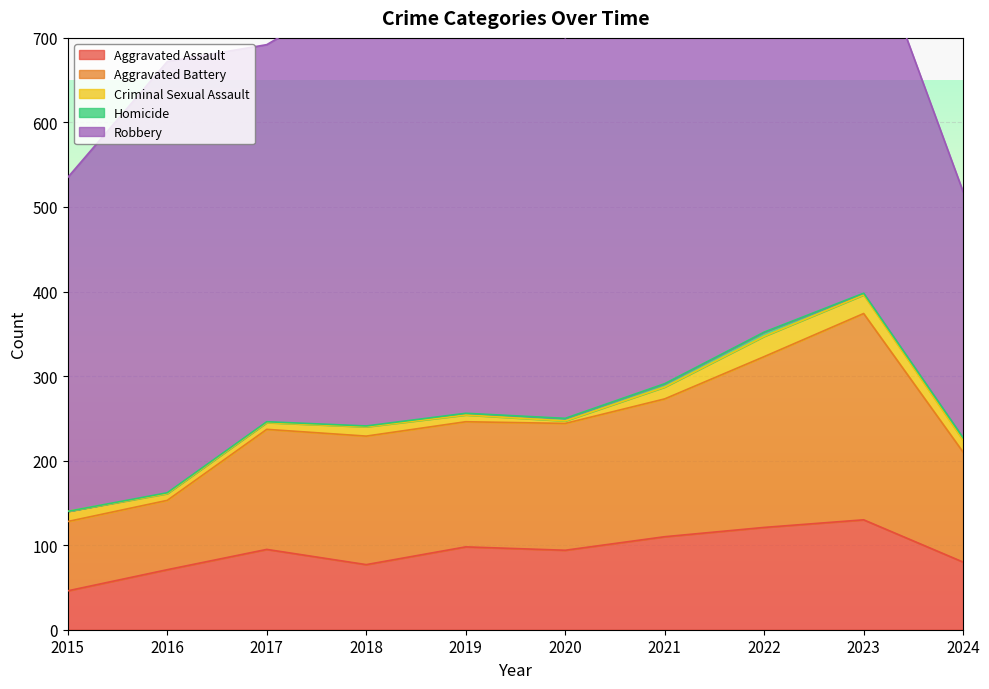

What is the value of the Robbery point at the 6th from the left?

450